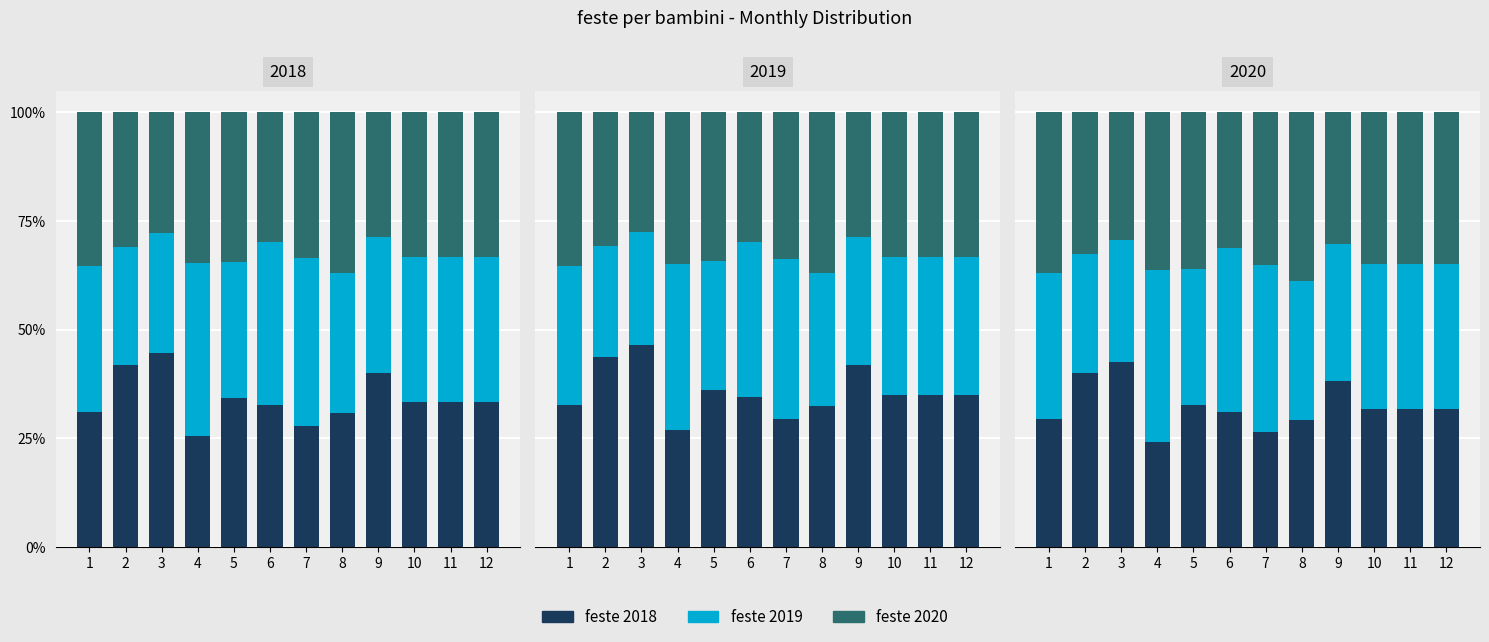

What is the highest value of the feste 2019 series?

0.4